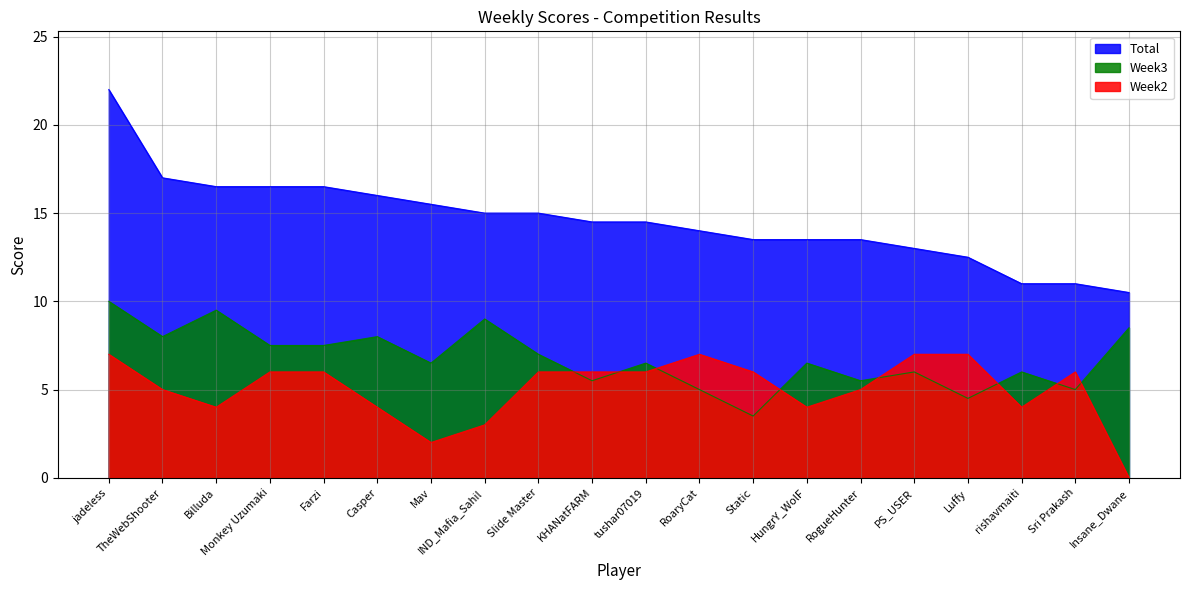

What is the sum of the Week3 values at Static and Sri Prakash?

8.5